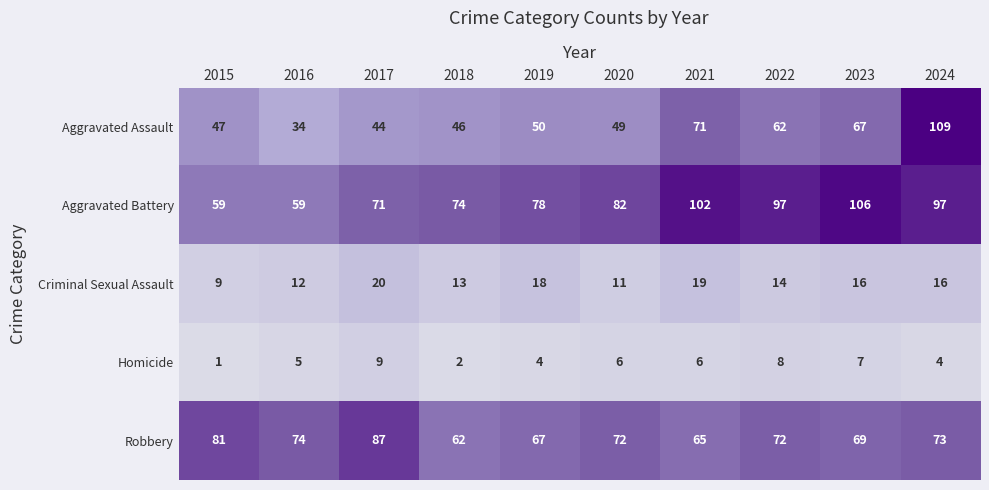

True or false: Aggravated Battery has a value of 133 at 2019.

False